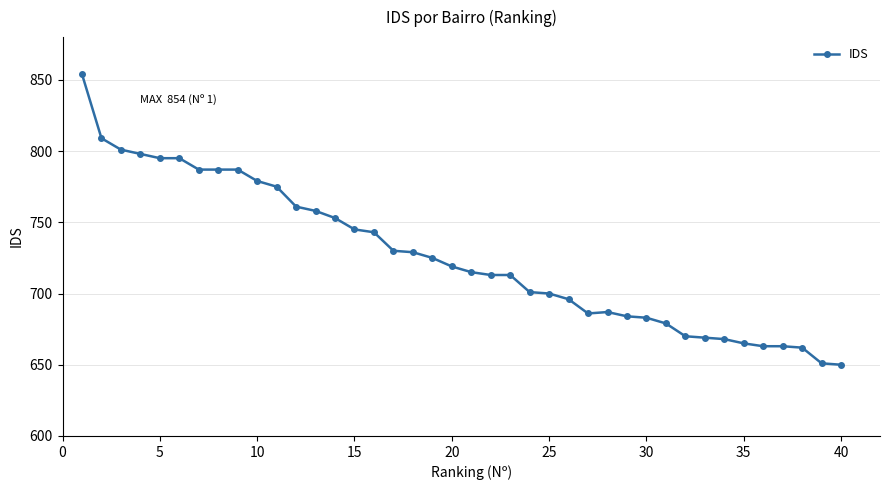

What is the sum of all values?

29048